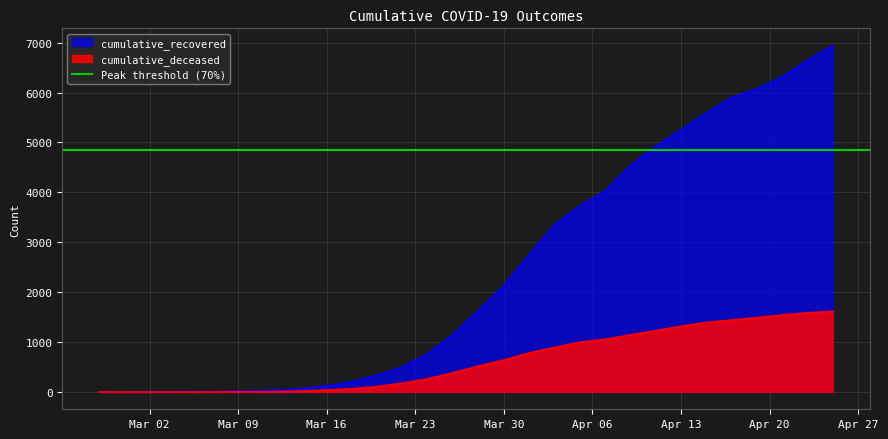

What are all the series names shown in the legend?

cumulative_recovered, cumulative_deceased